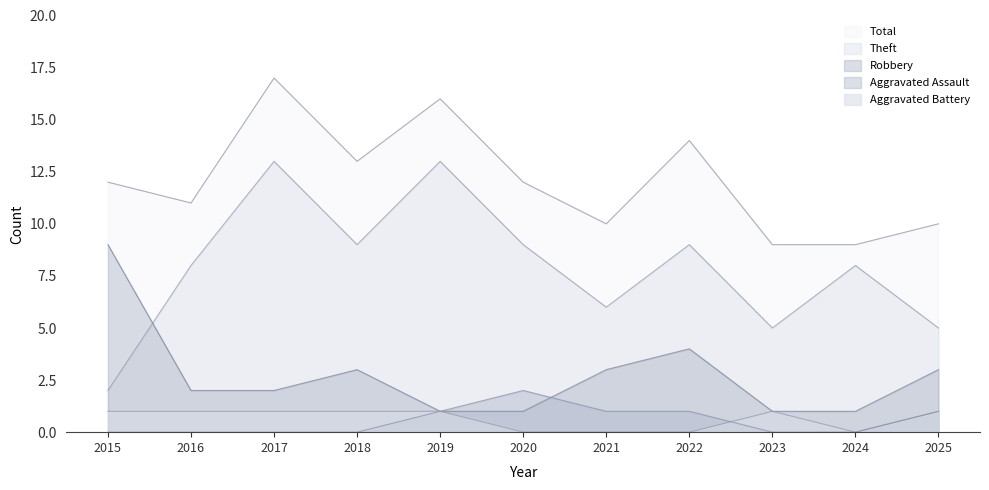

Which label corresponds to the largest value in the chart?

2017